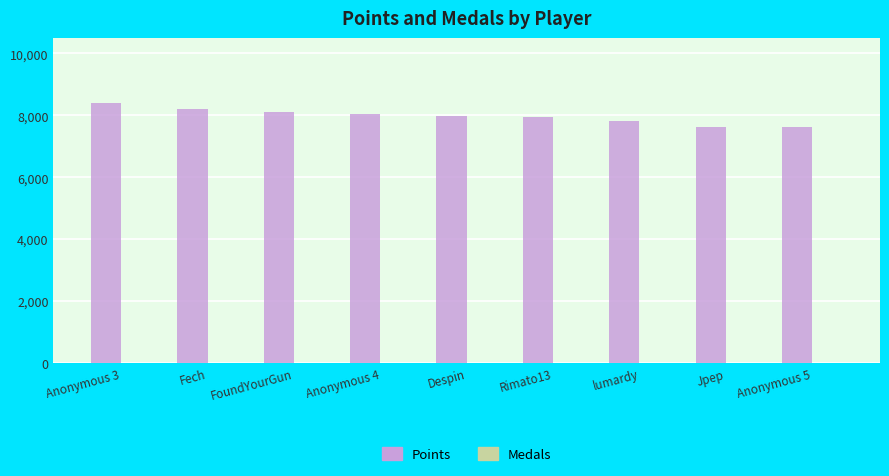

Which series has the largest total across all categories?

Points